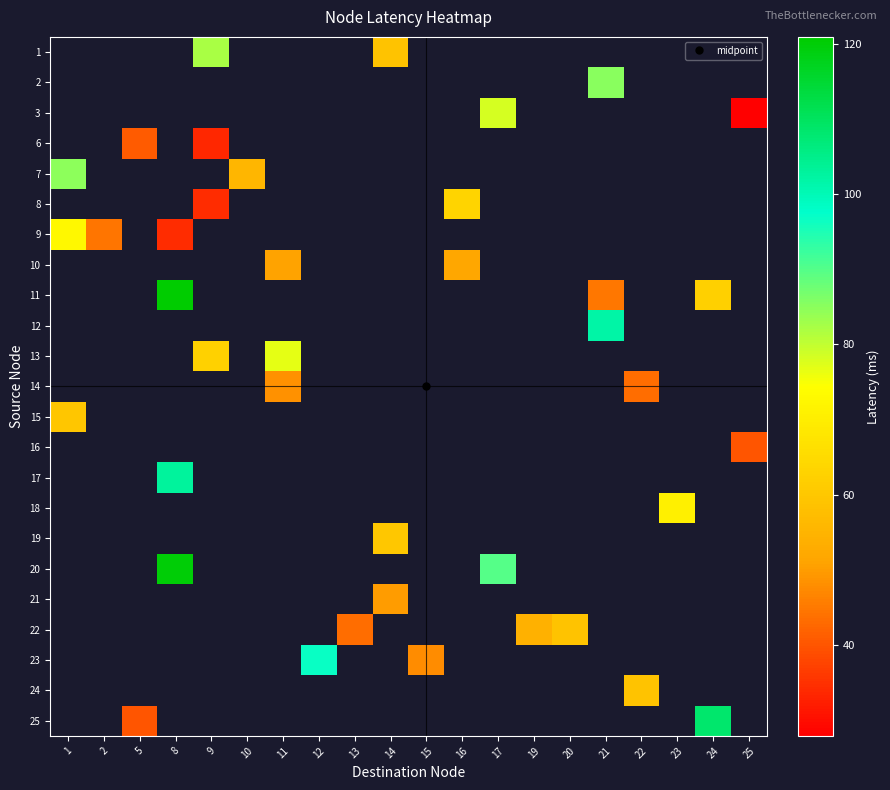

Which category has the lowest value across all series?

25